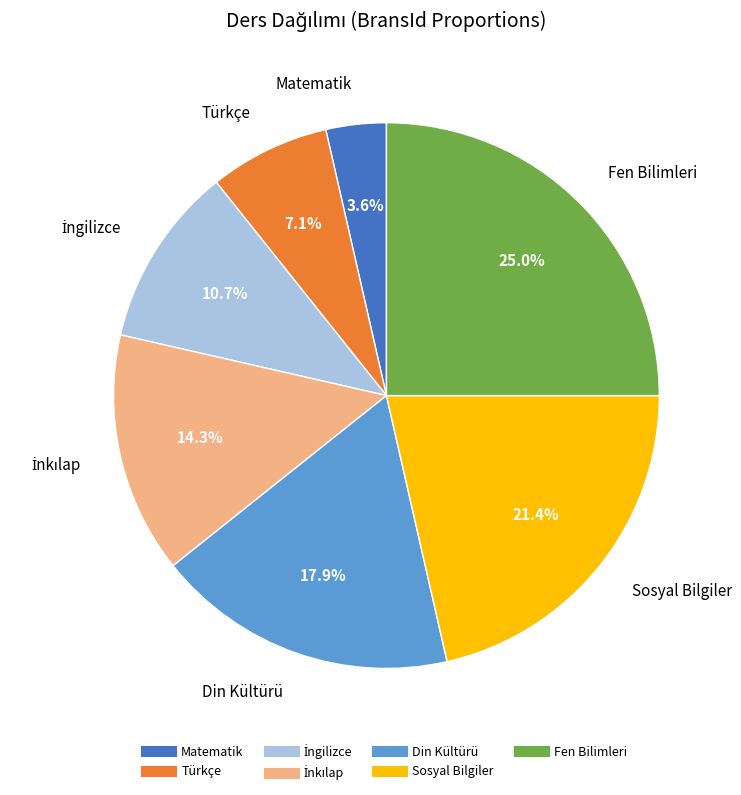

Combined, do Matematik and Fen Bilimleri account for over 50%?

No